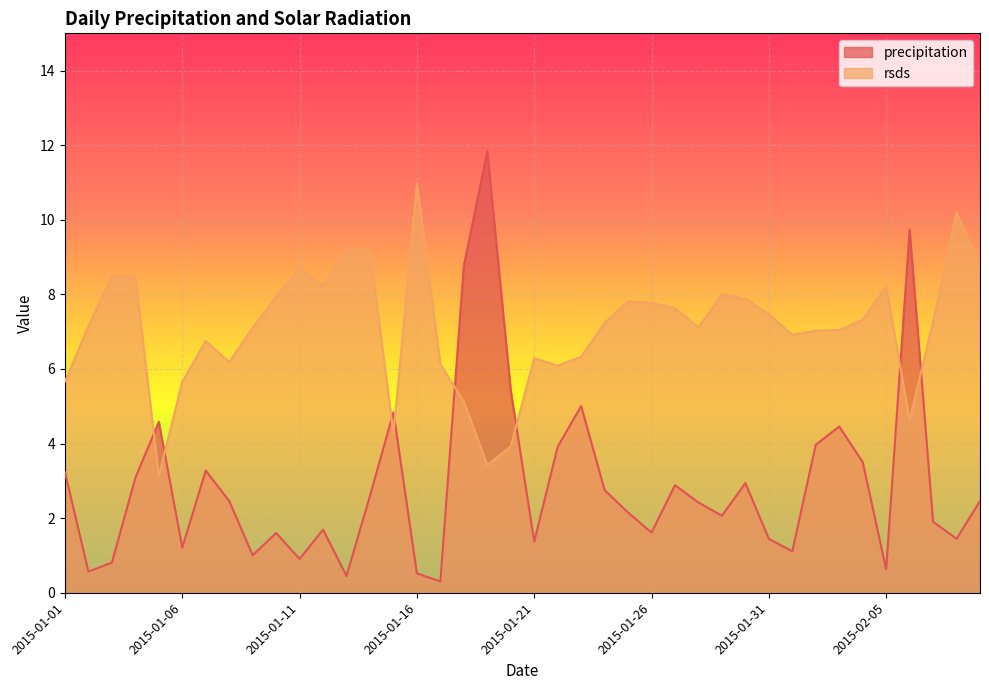

Does the chart display data point markers on the line(s)?

No